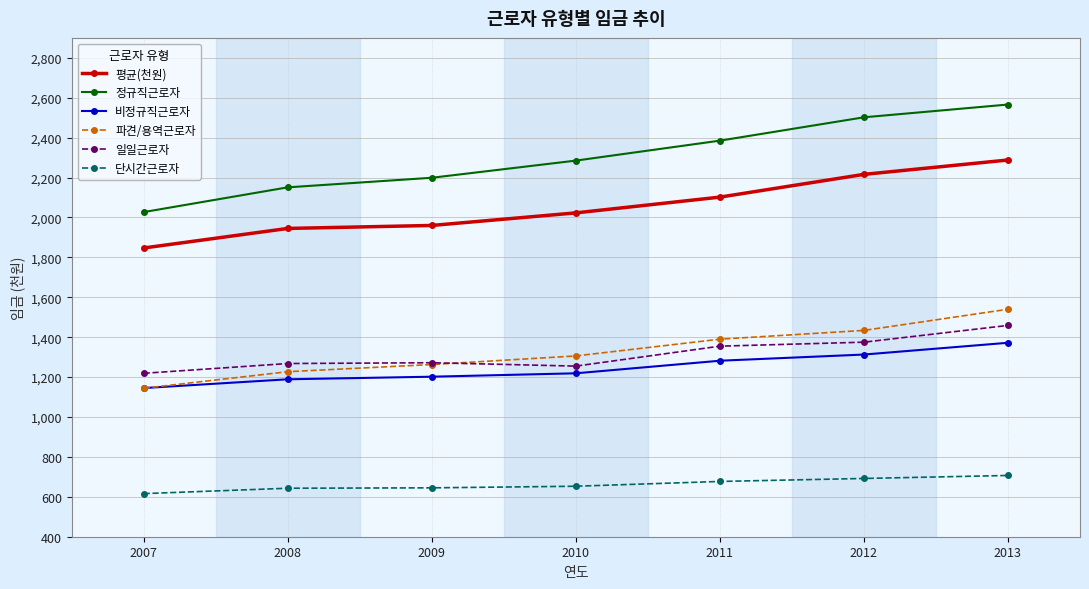

What is the value of the 일일근로자 point at the 6th from the left?

1375